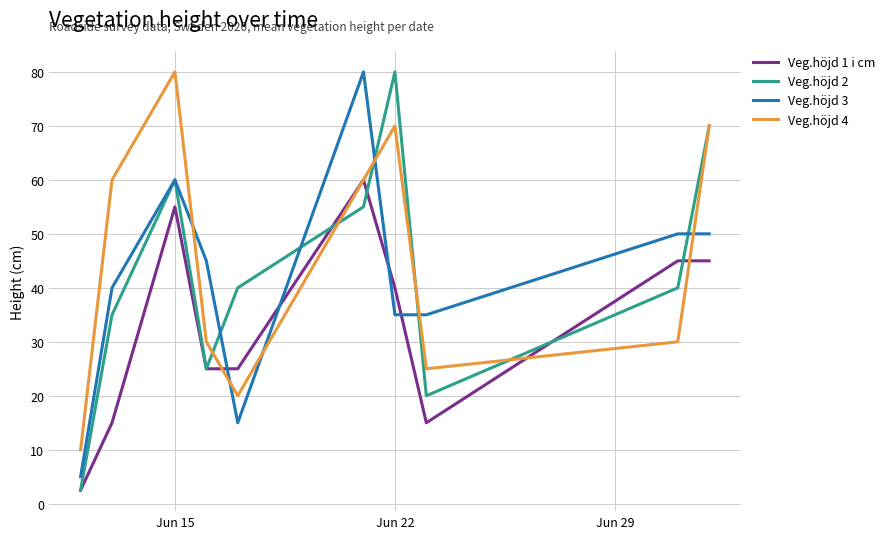

Does the chart display data point markers on the line(s)?

No